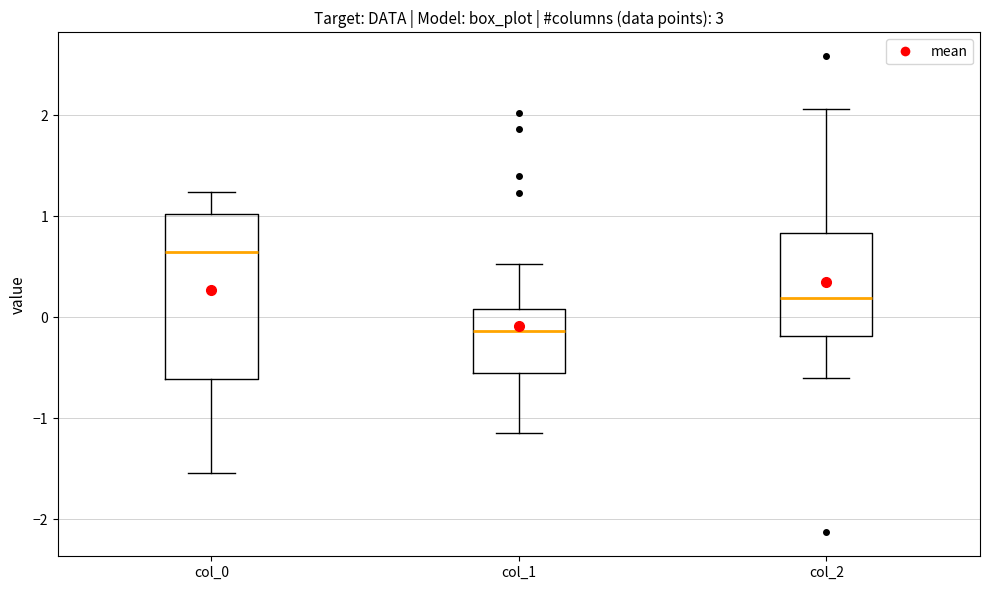

Reading left to right, transcribe this box plot: for each box, give where its median line is, the range the box spans, and where its two whiskers end, as read against the y-axis. The values are not printed on the chart, so give them approximately, as read against the axis.

col_0: median 0.6, box -0.6 to 1.0, whiskers -1.5 to 1.2
col_1: median -0.1, box -0.6 to 0.1, whiskers -1.1 to 0.5
col_2: median 0.2, box -0.2 to 0.8, whiskers -0.6 to 2.1